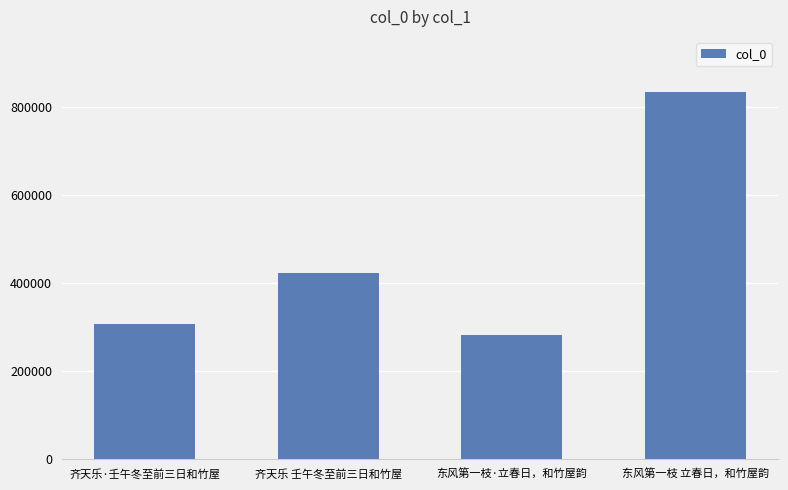

Reading left to right, transcribe all the data shown in this chart.

齐天乐·壬午冬至前三日和竹屋=307760	齐天乐 壬午冬至前三日和竹屋=423123	东风第一枝·立春日，和竹屋韵=283292	东风第一枝 立春日，和竹屋韵=834412